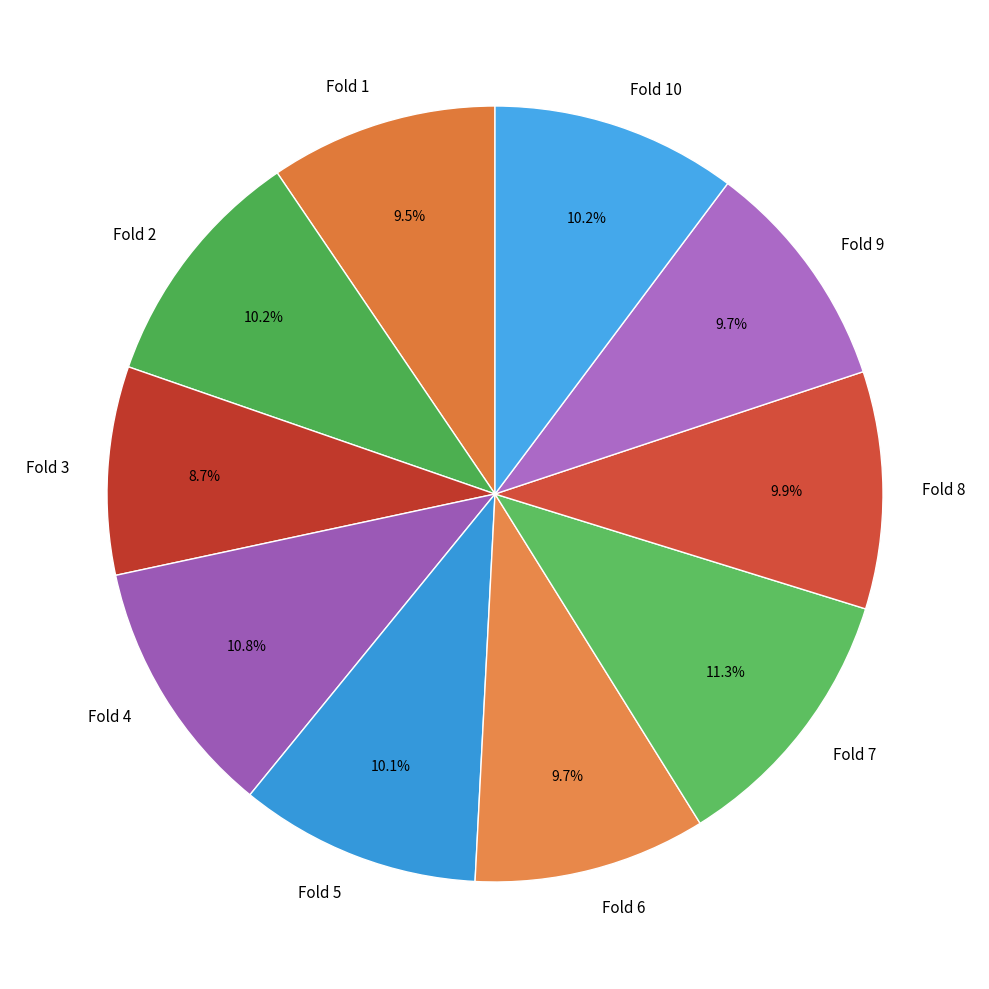

Which slice is the largest?

Fold 7